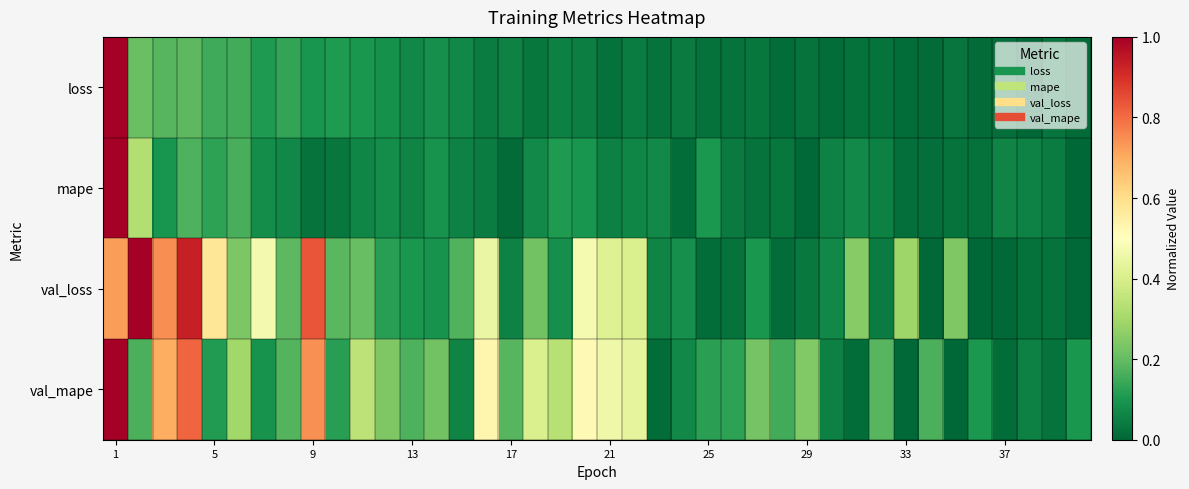

Which series has the largest range (max minus min)?

loss